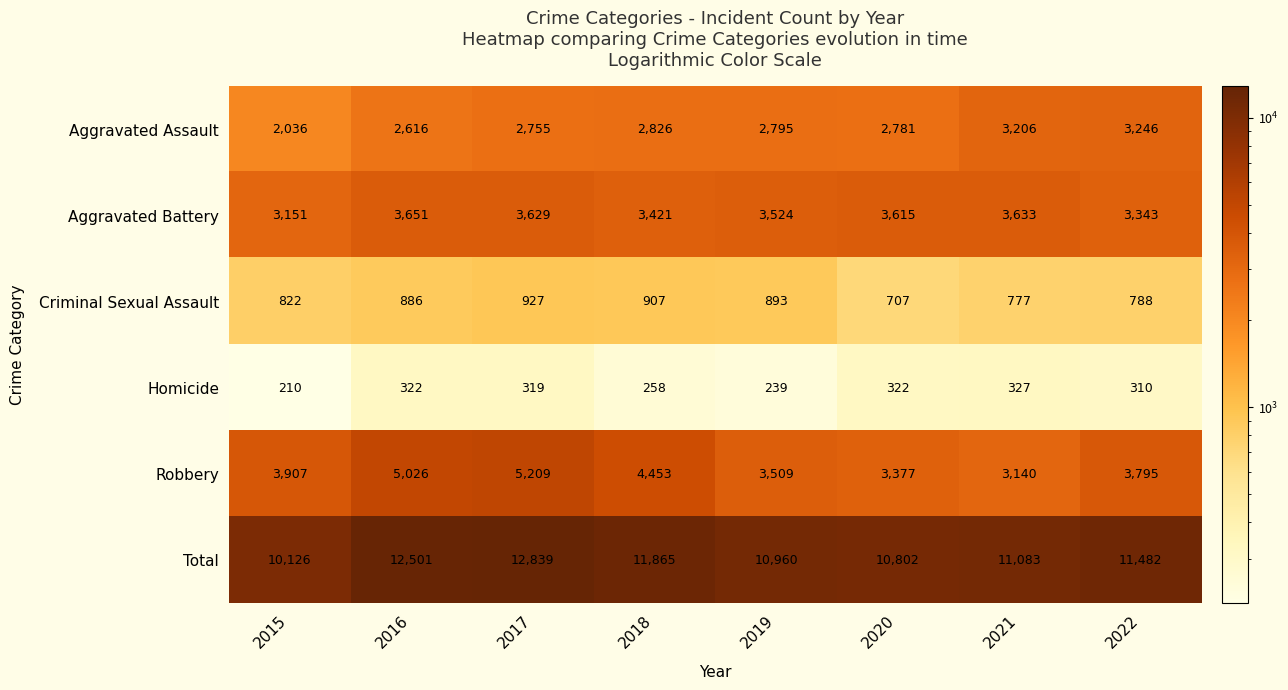

What is the difference between the highest and lowest values at 2020?

10480